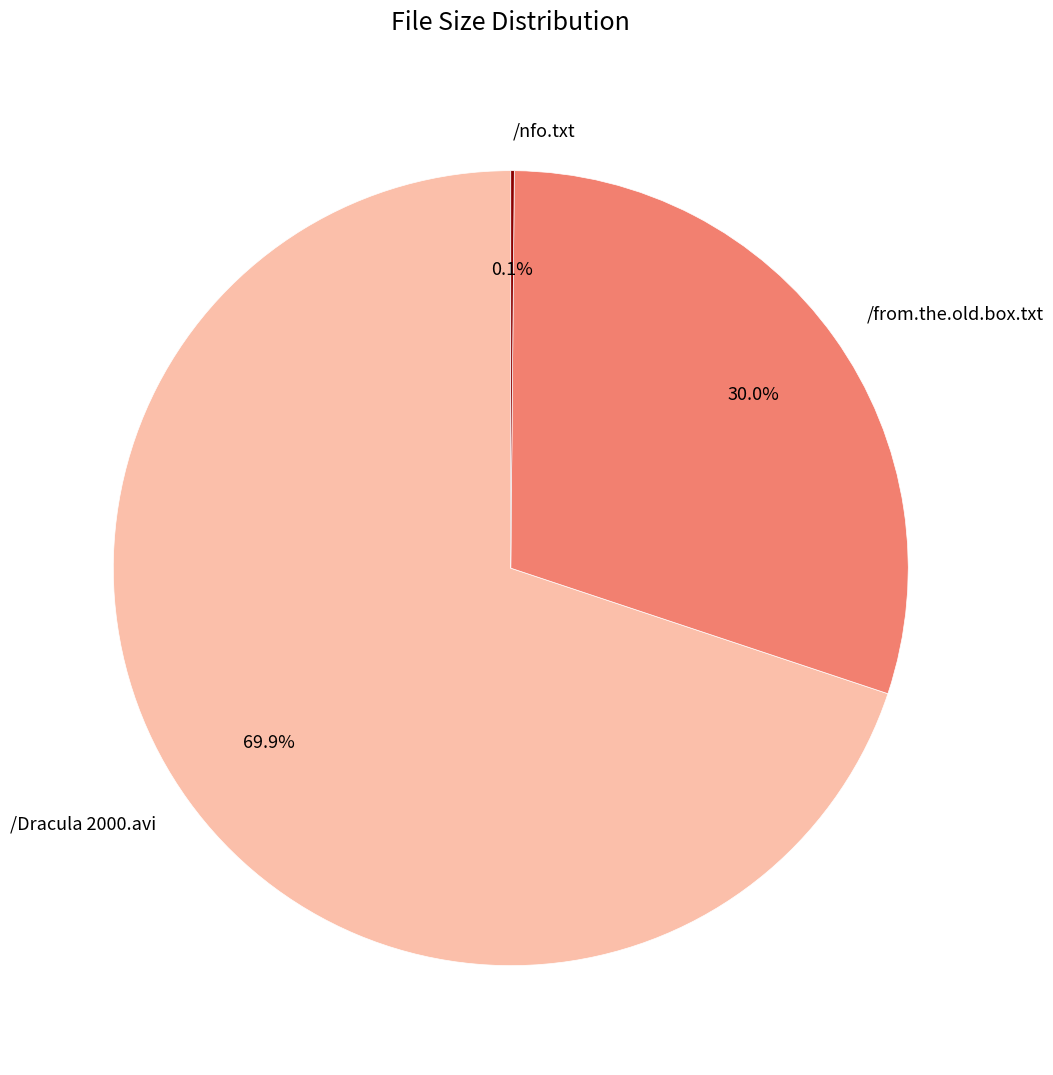

What is the largest slice in the pie chart?

/Dracula 2000.avi